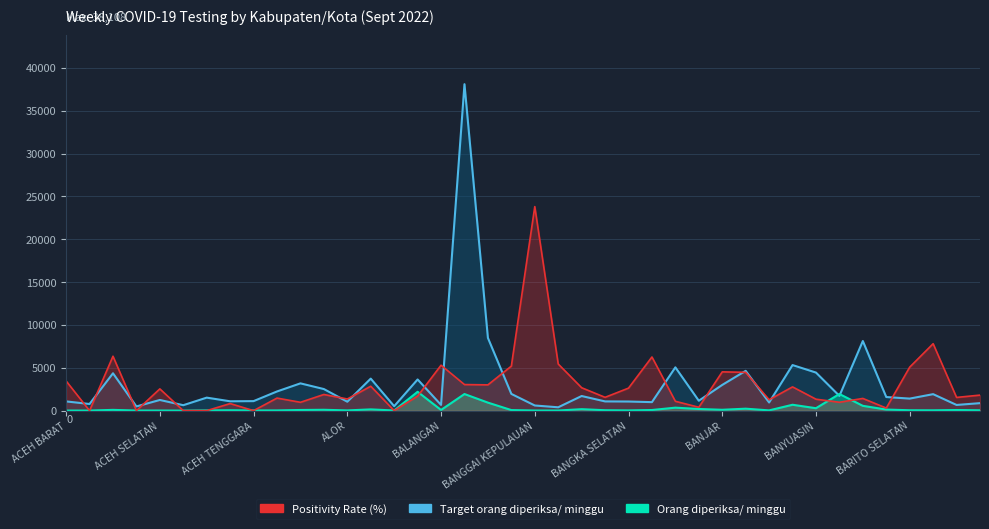

What is the total value across all series at BARITO KUALA?

2016.1